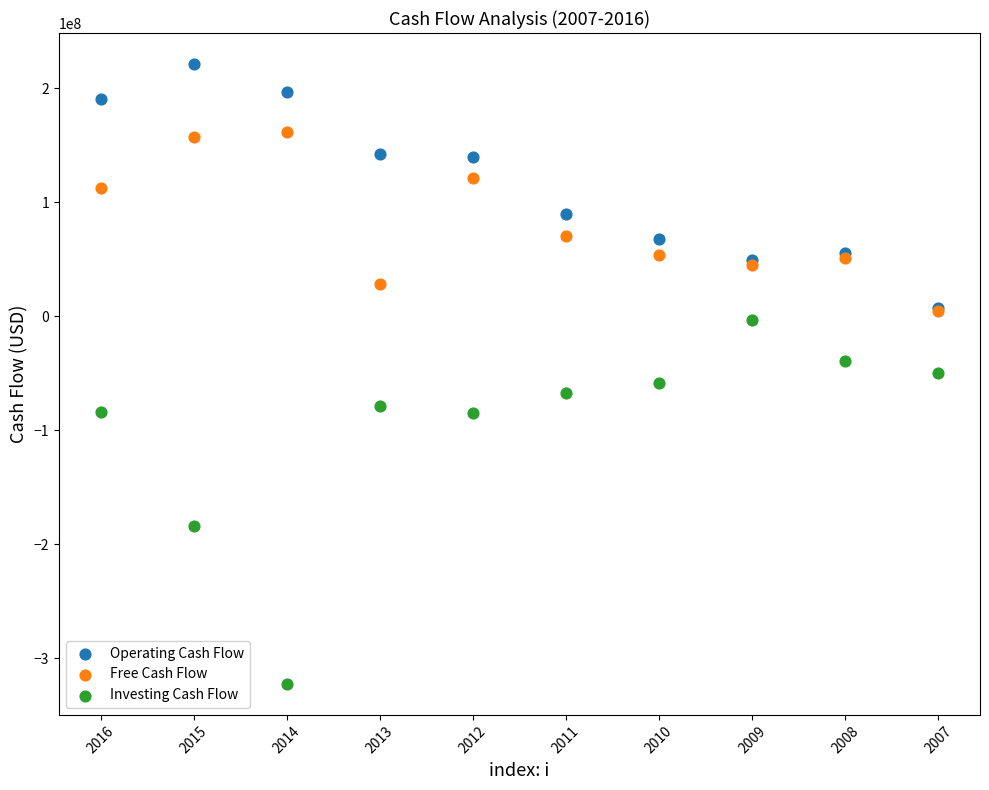

In the Free Cash Flow series, what Y value is closest to 83015210?

70220764